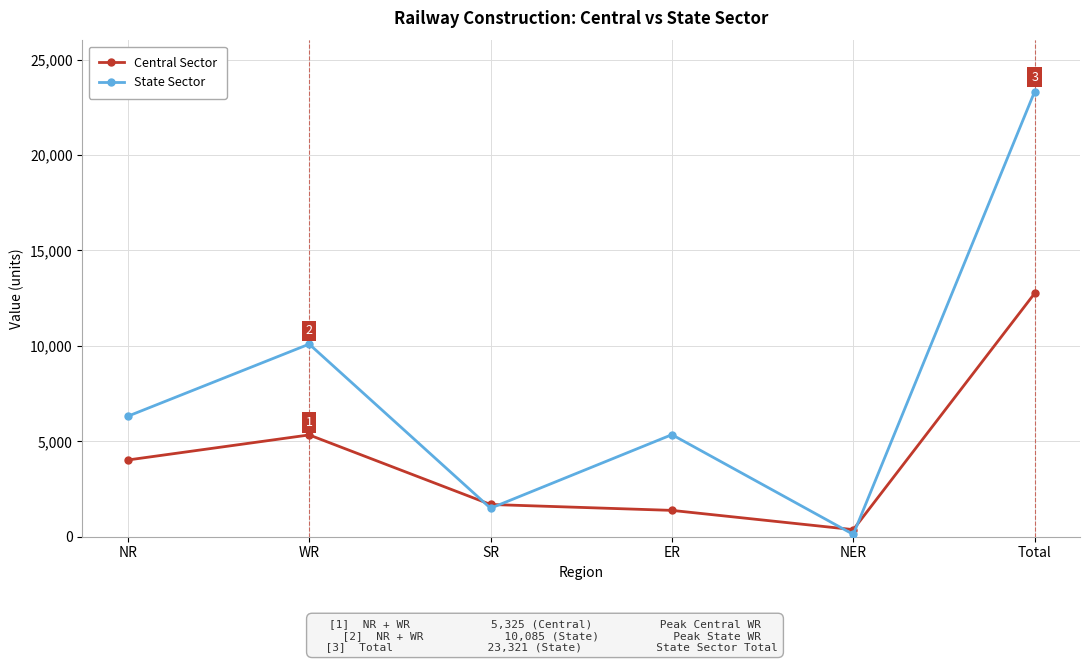

What is the spread (max minus min) of values at NER?

251